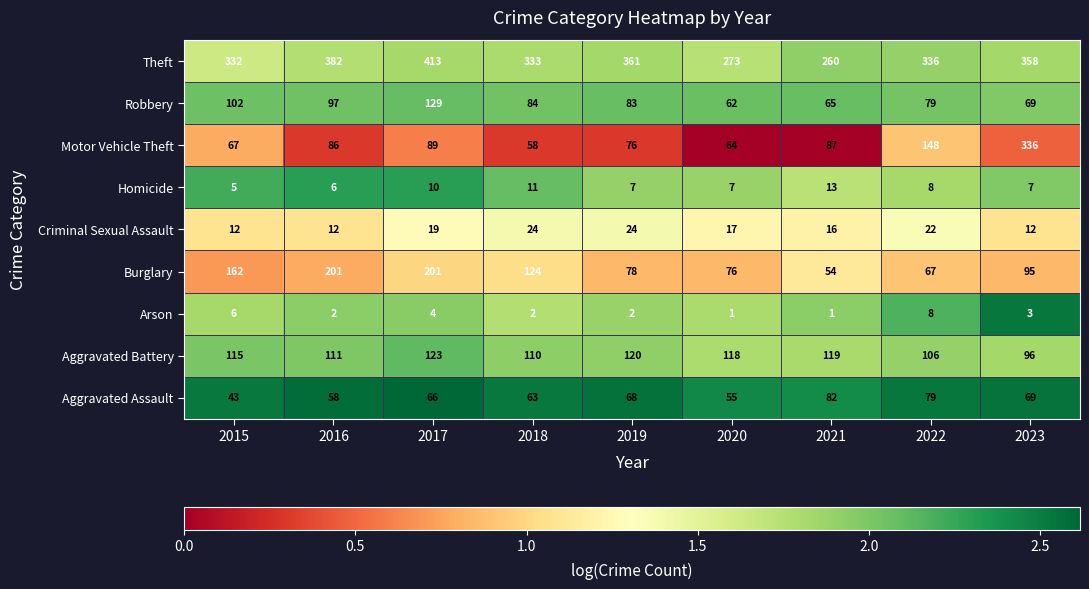

What is the difference between the maximum and minimum values in the Motor Vehicle Theft series?

278